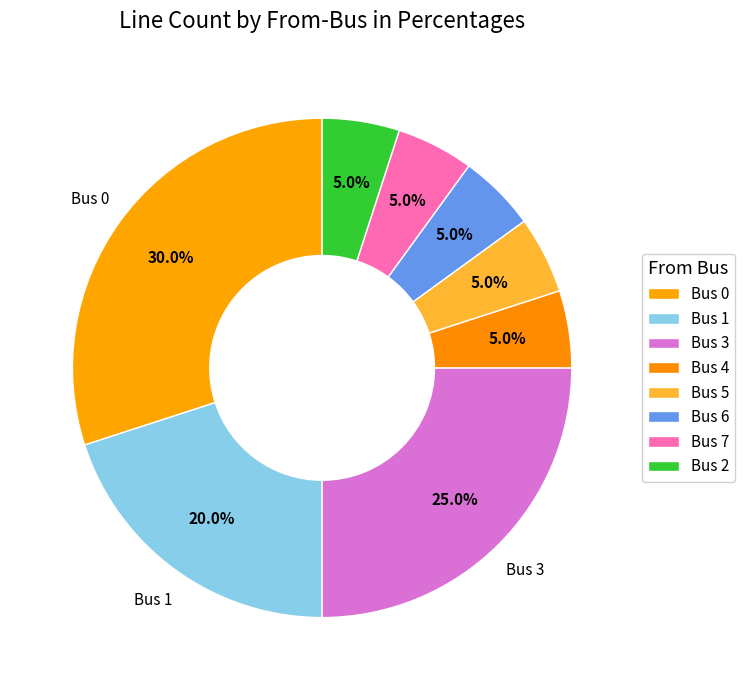

Which slice is the smallest?

4